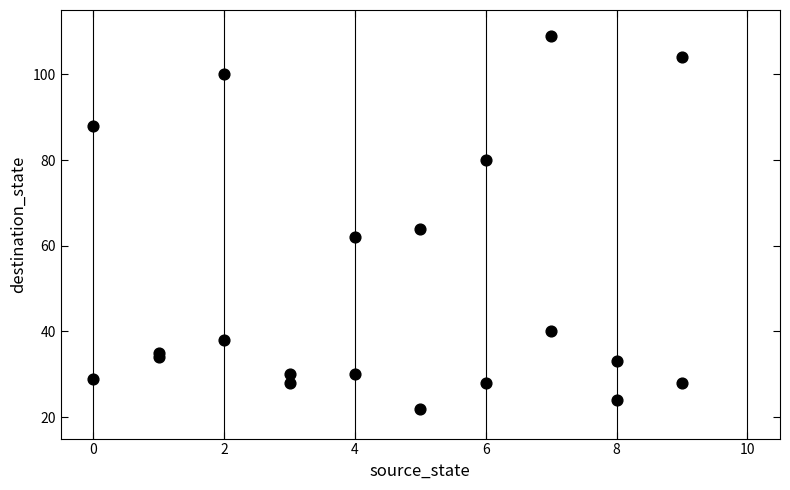

What Y value in the scatter plot is closest to 65?

64